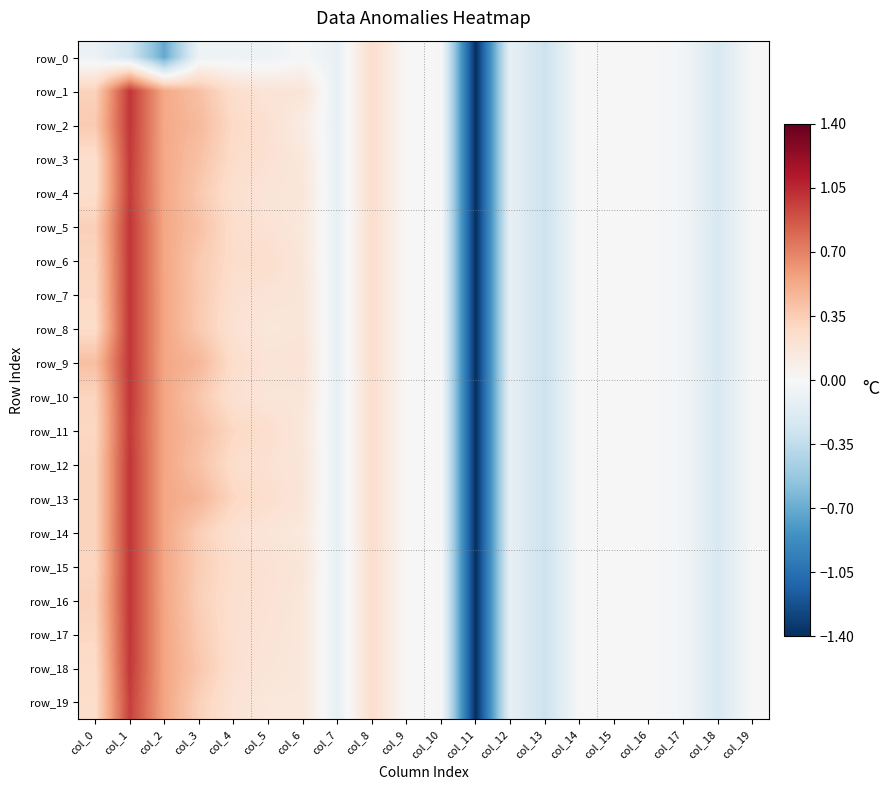

At how many categories does at least one series exceed 0?

9